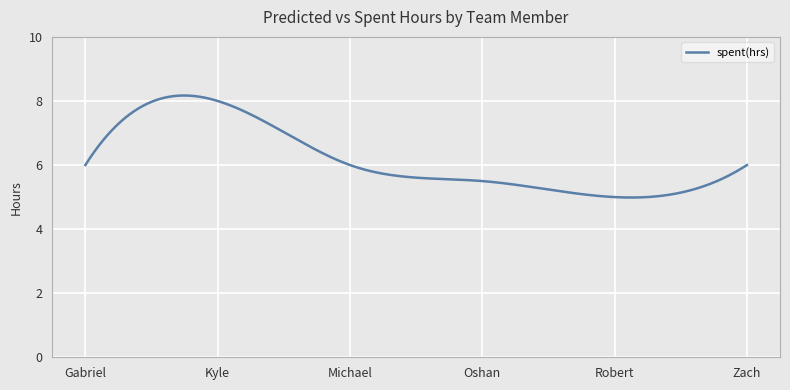

What is the maximum value shown in the chart?

8.2